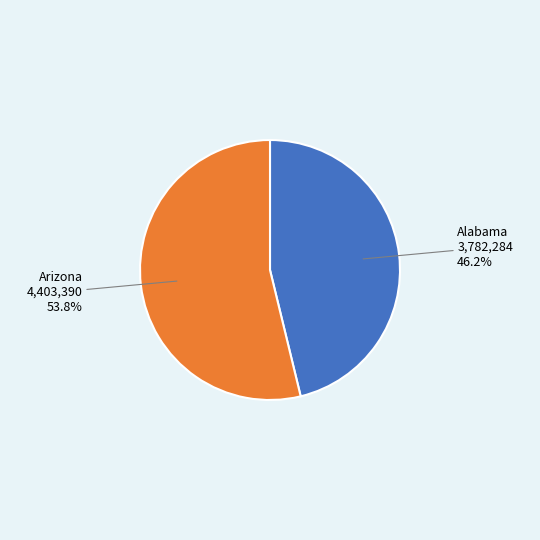

Which category accounts for the majority?

Arizona